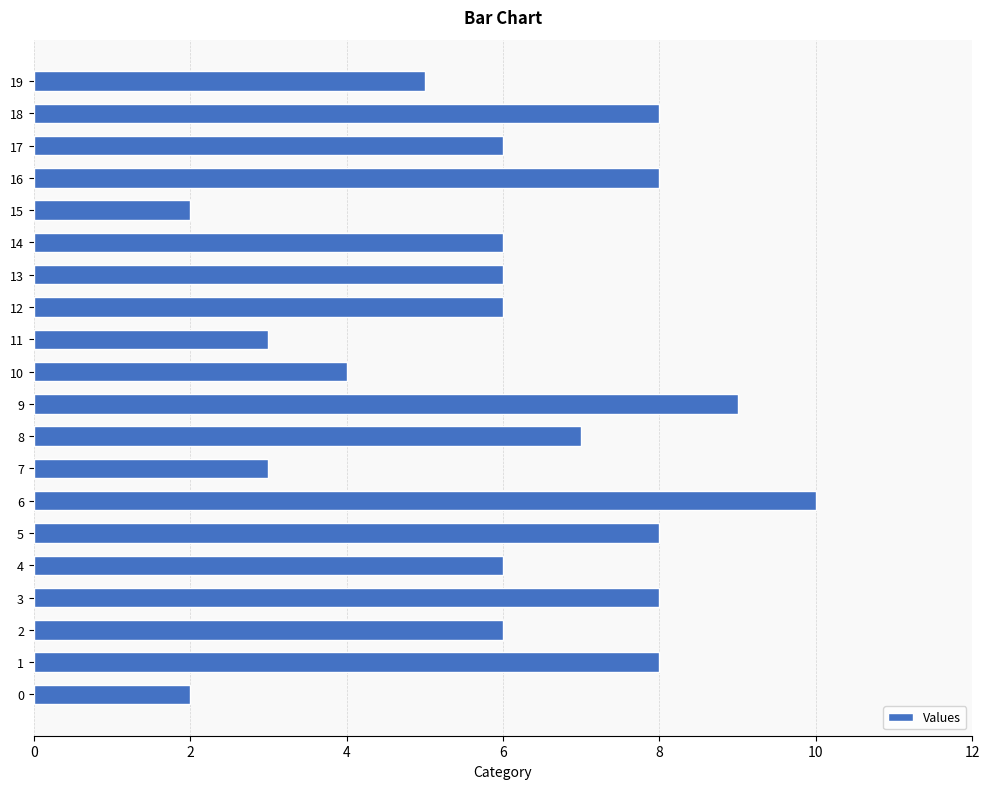

Does the chart contain any negative values?

No